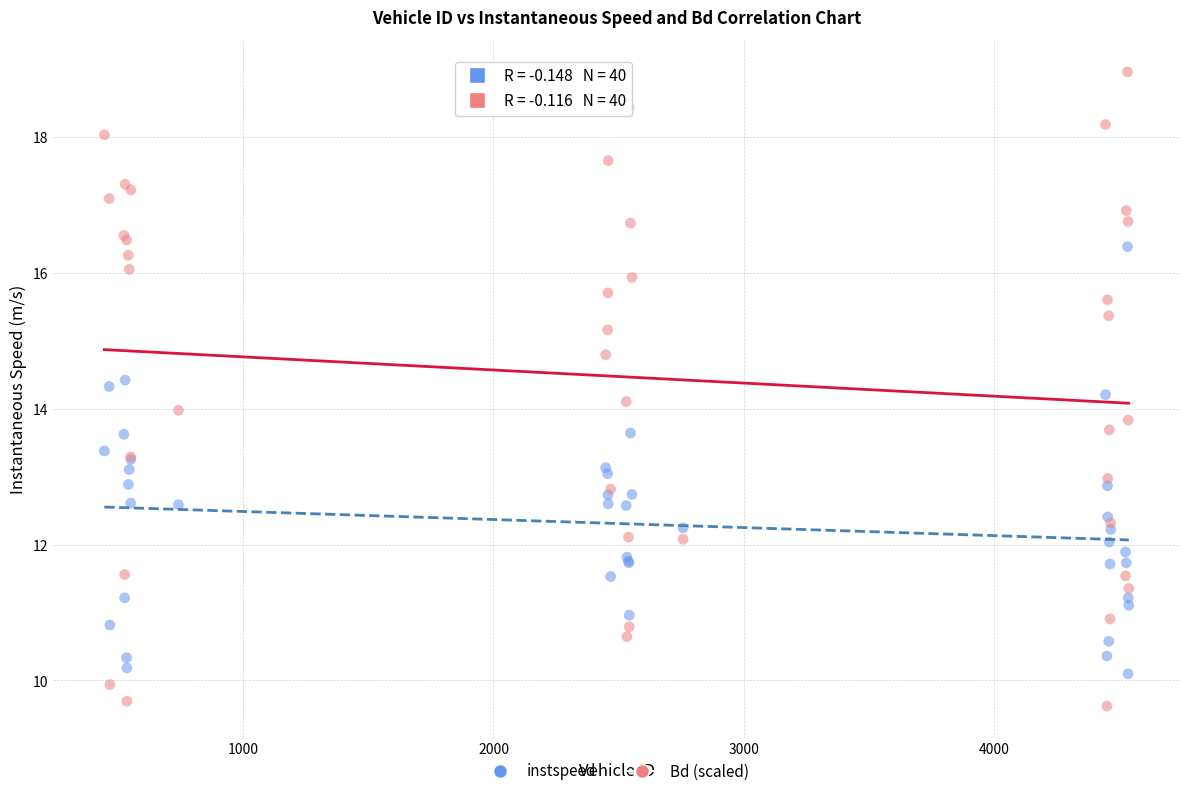

What are all the series names shown in the legend?

instspeed, Bd (scaled)